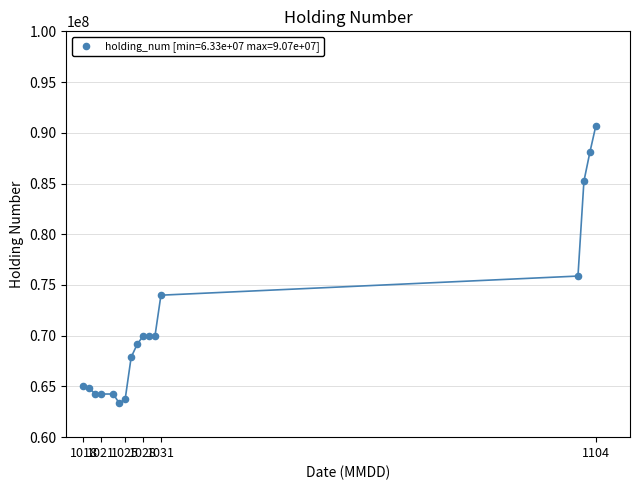

What Y value in the scatter plot is closest to 77018187?

75878587